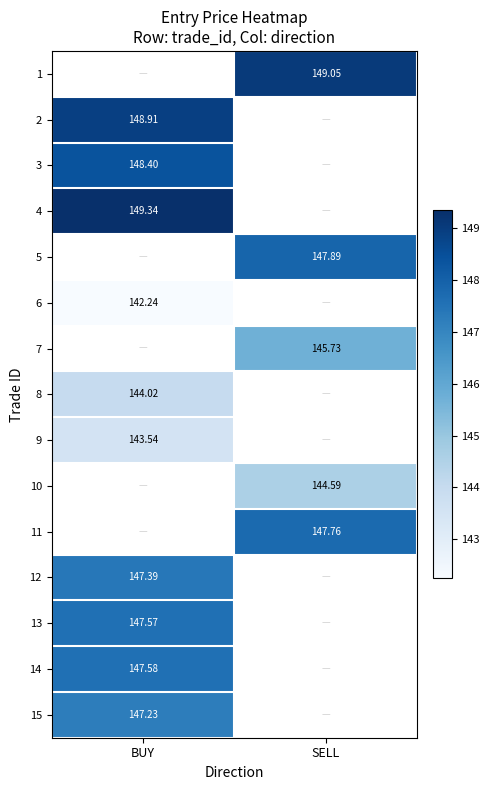

What is the minimum value for 2?

148.9